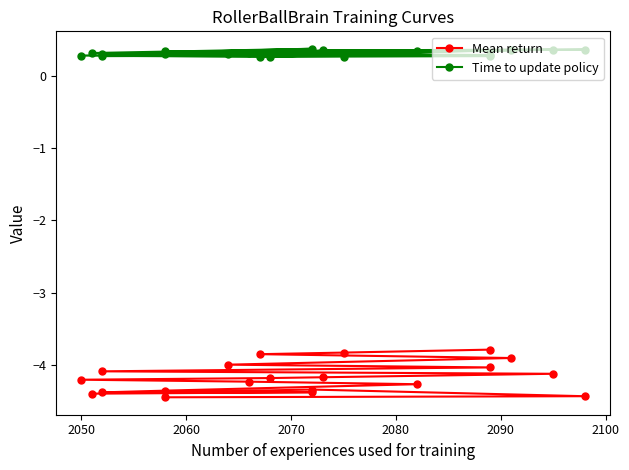

Rank the series by their average value, from highest to lowest.

Time to update policy, Mean return